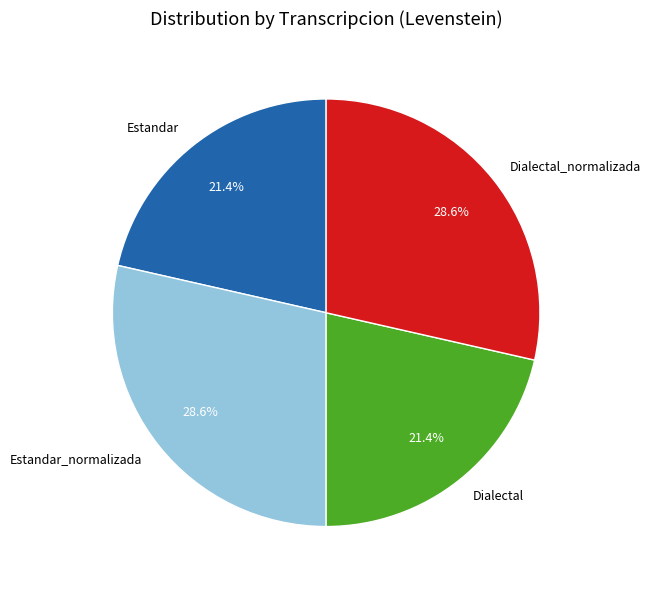

What percentage do Dialectal_normalizada and Dialectal together represent?

50.0%